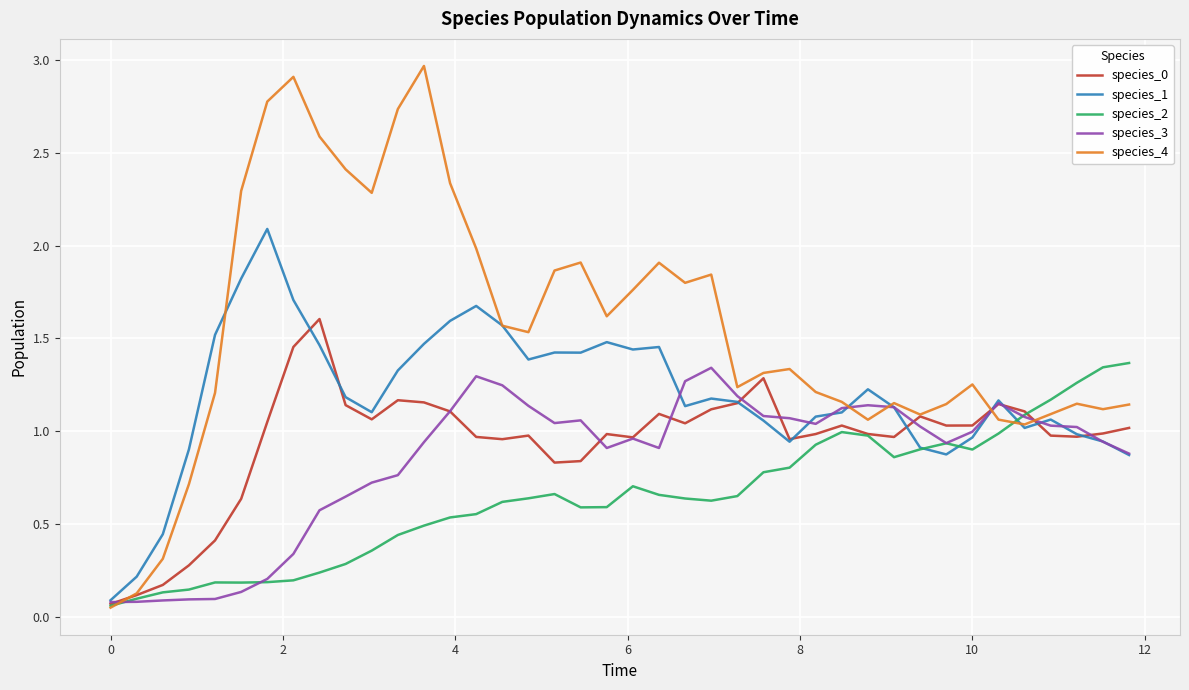

Which series has the largest total across all categories?

species_4